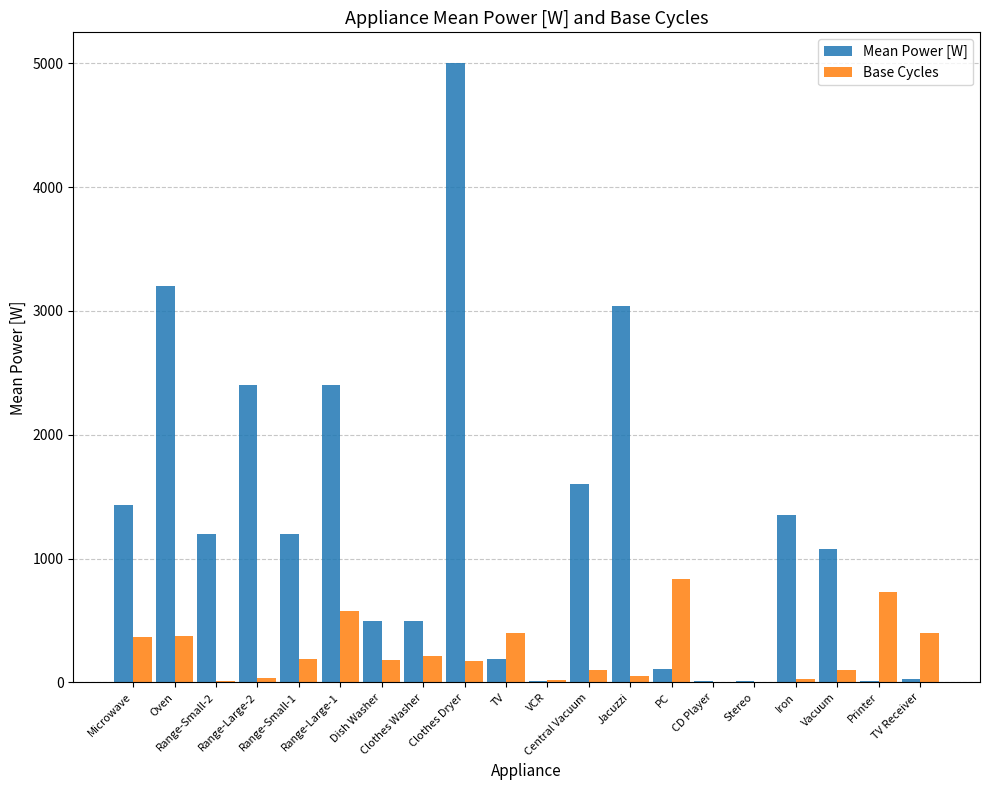

Which series changed the most between Microwave and Range-Large-2?

Mean Power [W]